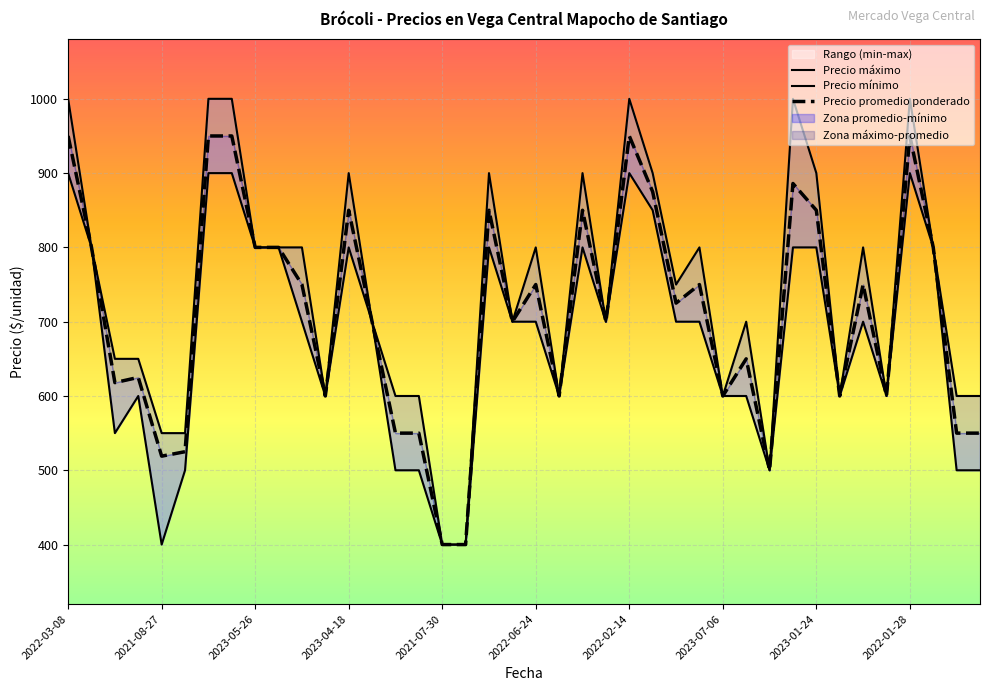

Reading left to right, what are all the values shown in this chart?

Precio promedio ponderado: 950	800	618	625	519	525	950	950	800	800	750	600	850	700	550	550	400	400	850	700	750	600	850	700	950	875	725	750	600	650	500	886	850	600	750	600	950	800	550	550
Precio minimo: 900	800	550	600	400	500	900	900	800	800	700	600	800	700	500	500	400	400	800	700	700	600	800	700	900	850	700	700	600	600	500	800	800	600	700	600	900	800	500	500
Precio maximo: 1000	800	650	650	550	550	1000	1000	800	800	800	600	900	700	600	600	400	400	900	700	800	600	900	700	1000	900	750	800	600	700	500	1000	900	600	800	600	1000	800	600	600